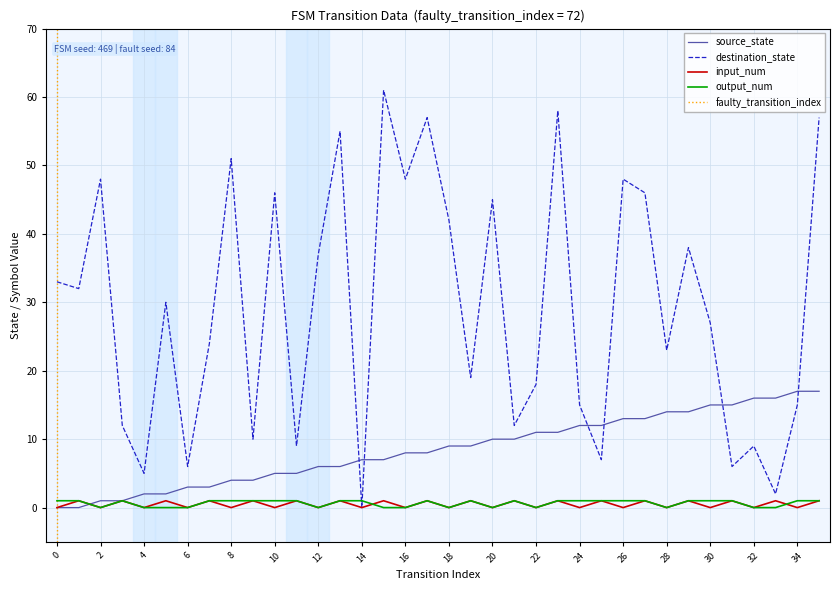

Rank the categories by output_num value from lowest to highest.

2, 4, 5, 6, 12, 15, 16, 18, 20, 22, 28, 32, 33, 0, 1, 3, 7, 8, 9, 10, 11, 13, 14, 17, 19, 21, 23, 24, 25, 26, 27, 29, 30, 31, 34, 35